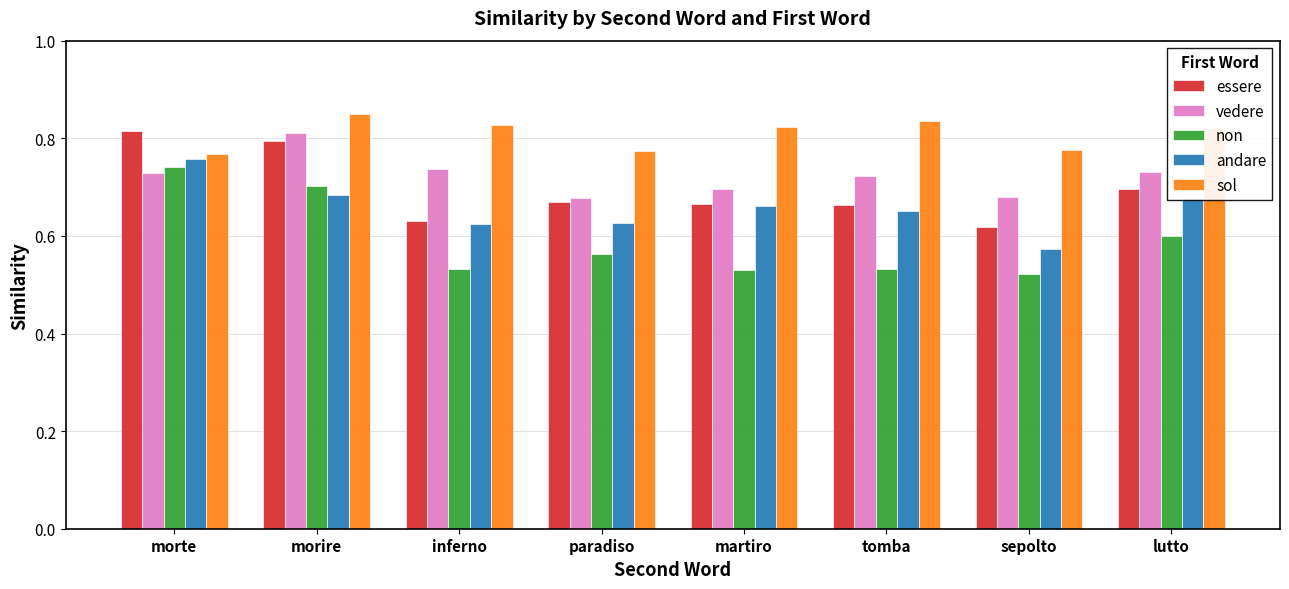

Rank the series at sepolto from lowest to highest value.

non, andare, essere, vedere, sol